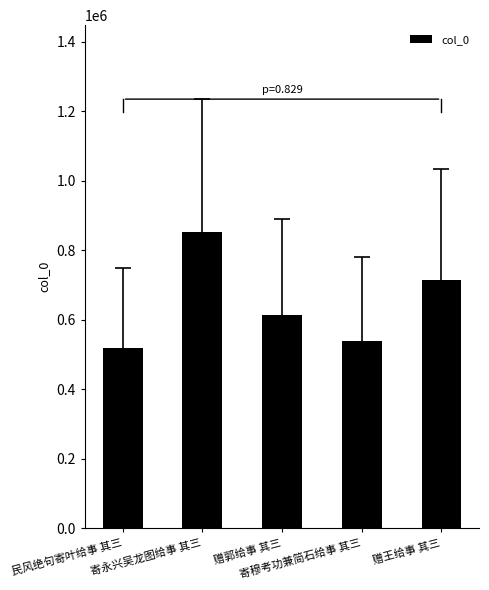

What position from the left is 赠王给事 其三?

5